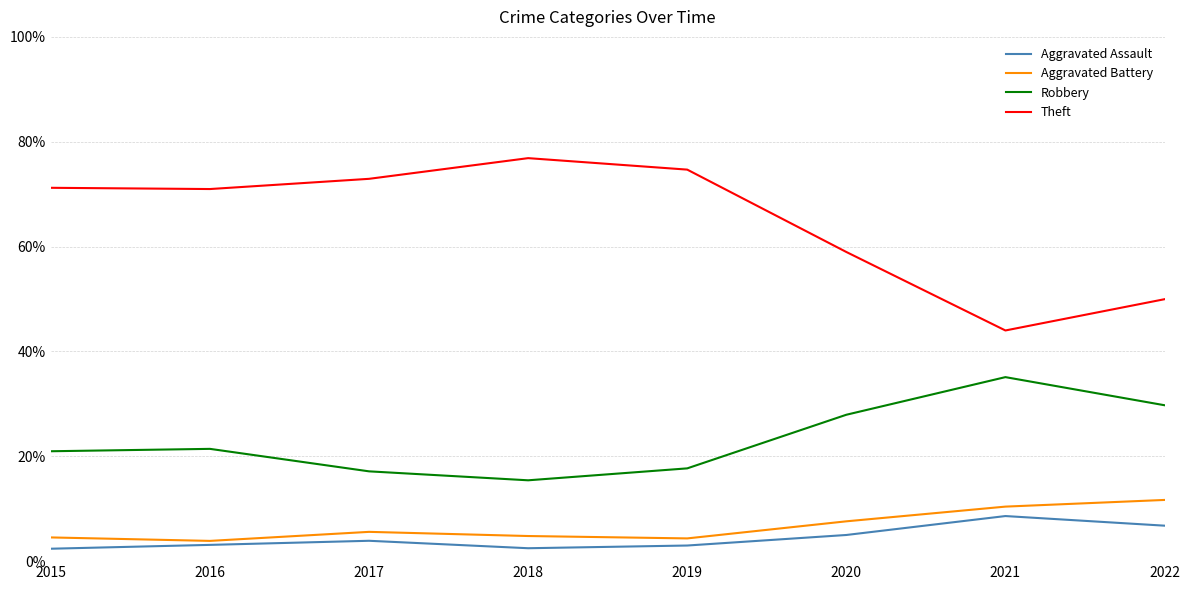

What is the difference between the maximum and second lowest values in the Aggravated Assault series?

6.1